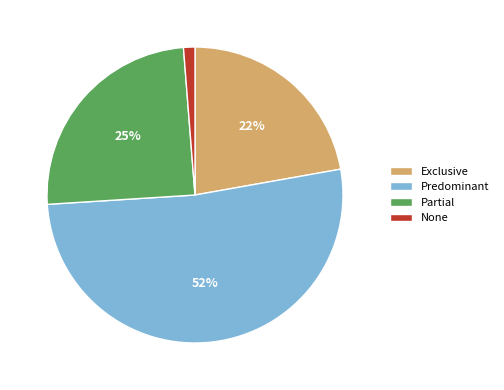

To the nearest percent, what percentage of the pie is None?

1%